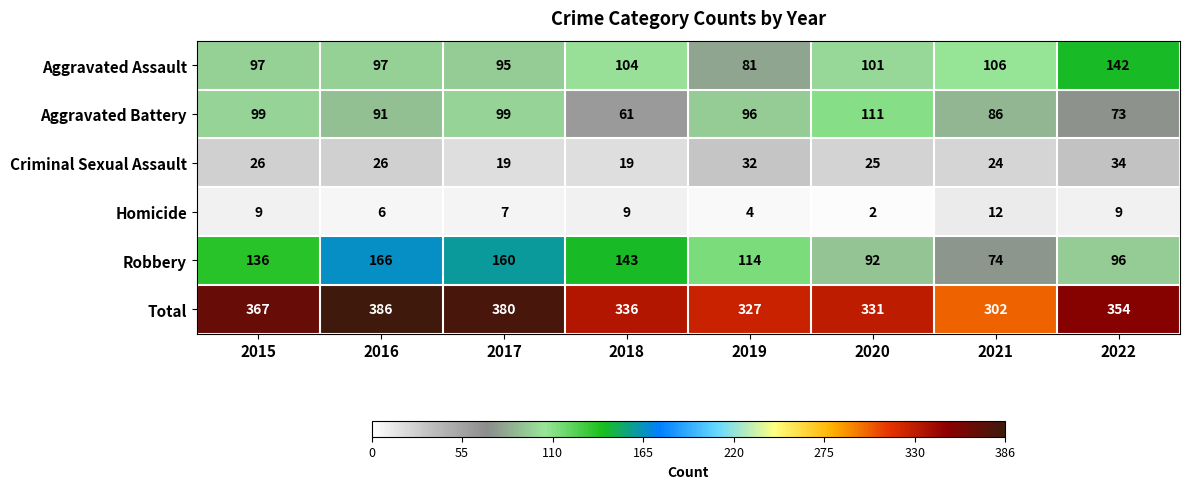

What is the sum of all Criminal Sexual Assault values?

205